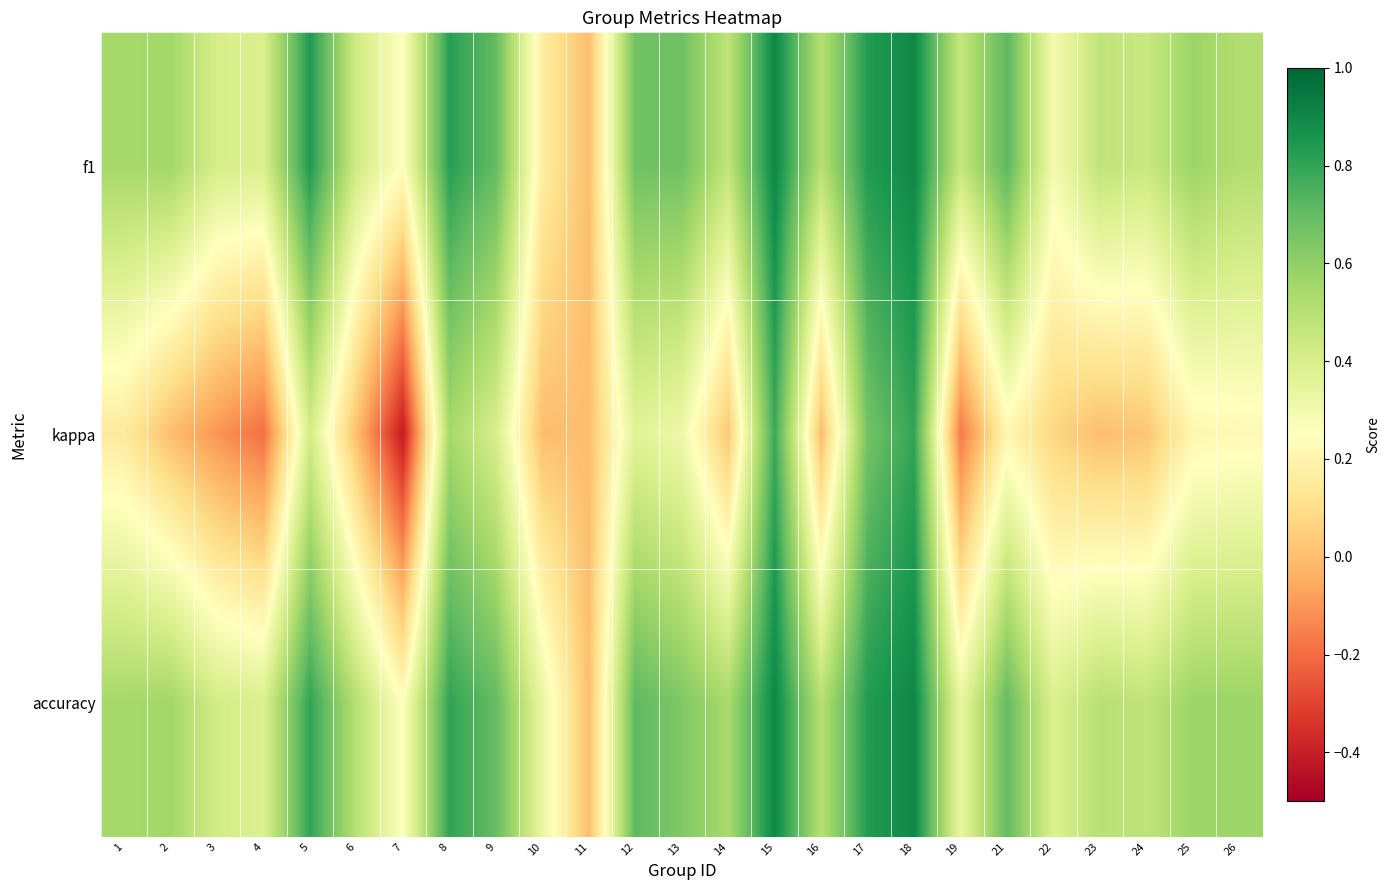

Reading left to right, list all the values displayed in this chart.

f1: 1=0.5	2=0.6	3=0.4	4=0.4	5=0.8	6=0.4	7=0.2	8=0.8	9=0.7	10=0.2	11=0.0	12=0.7	13=0.7	14=0.5	15=0.9	16=0.5	17=0.8	18=0.9	19=0.5	21=0.7	22=0.3	23=0.5	24=0.4	25=0.6	26=0.5
kappa: 1=0.2	2=0.0	3=-0.1	4=-0.2	5=0.4	6=0.0	7=-0.4	8=0.5	9=0.4	10=0.0	11=0.0	12=0.4	13=0.3	14=0.0	15=0.8	16=0.0	17=0.7	18=0.8	19=-0.2	21=0.2	22=0.1	23=0.0	24=0.0	25=0.2	26=0.2
accuracy: 1=0.5	2=0.6	3=0.4	4=0.4	5=0.8	6=0.5	7=0.2	8=0.8	9=0.7	10=0.3	11=0.0	12=0.7	13=0.6	14=0.5	15=0.9	16=0.5	17=0.8	18=0.9	19=0.3	21=0.7	22=0.4	23=0.5	24=0.5	25=0.6	26=0.6